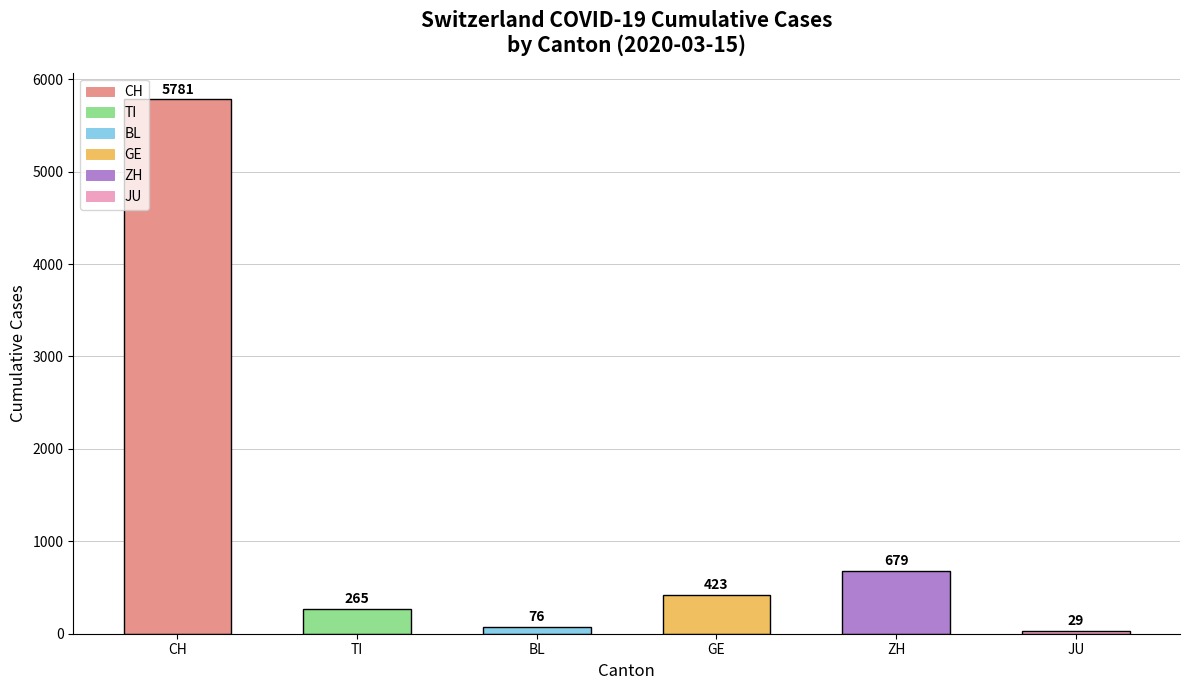

Is it true that the value at GE is 423?

True